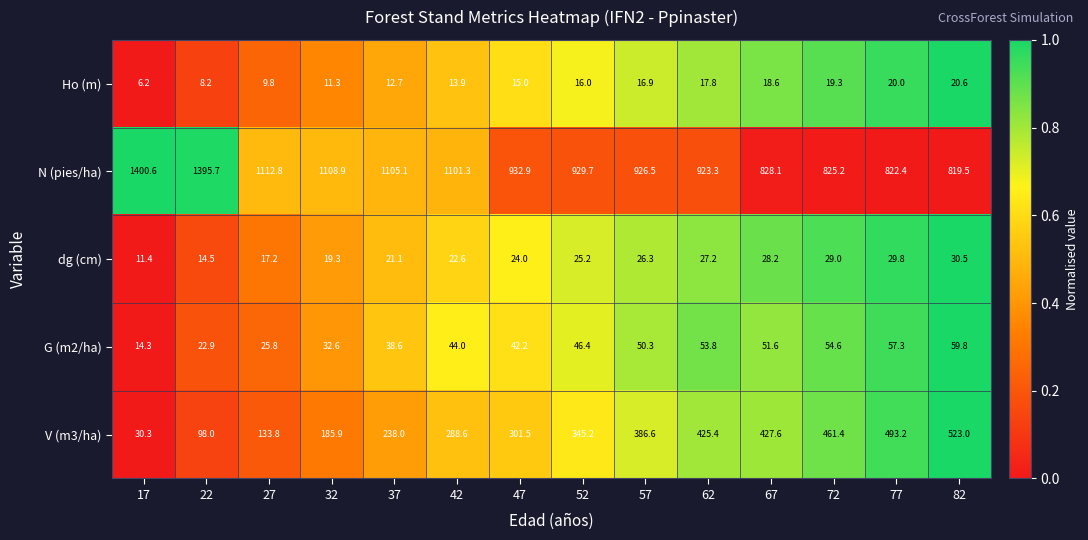

Which series changed the most between 17 and 77?

N (pies/ha)